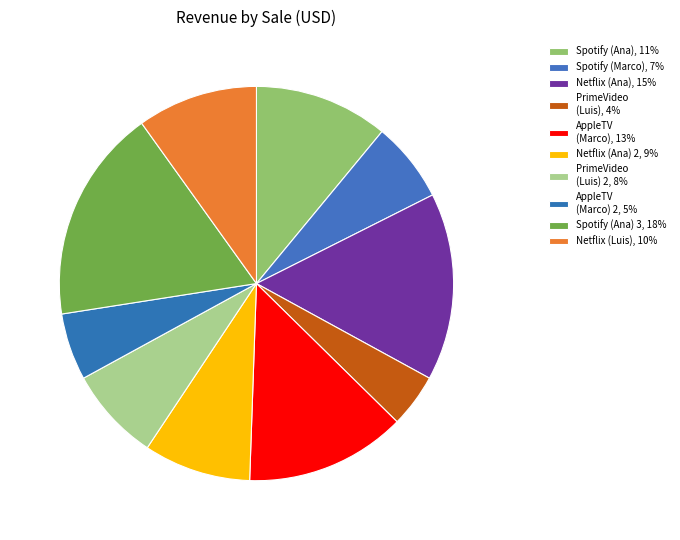

Which slice is the largest?

Spotify (Ana) 3, 18%